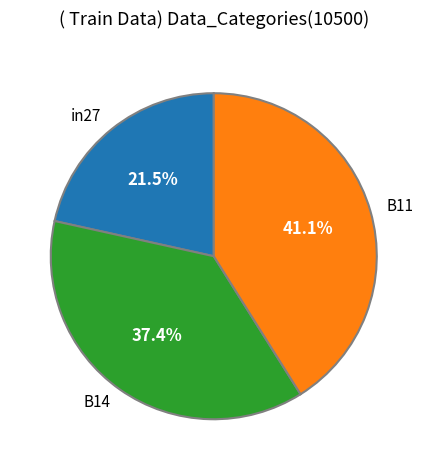

To the nearest percent, what percentage of the pie is B11?

41%